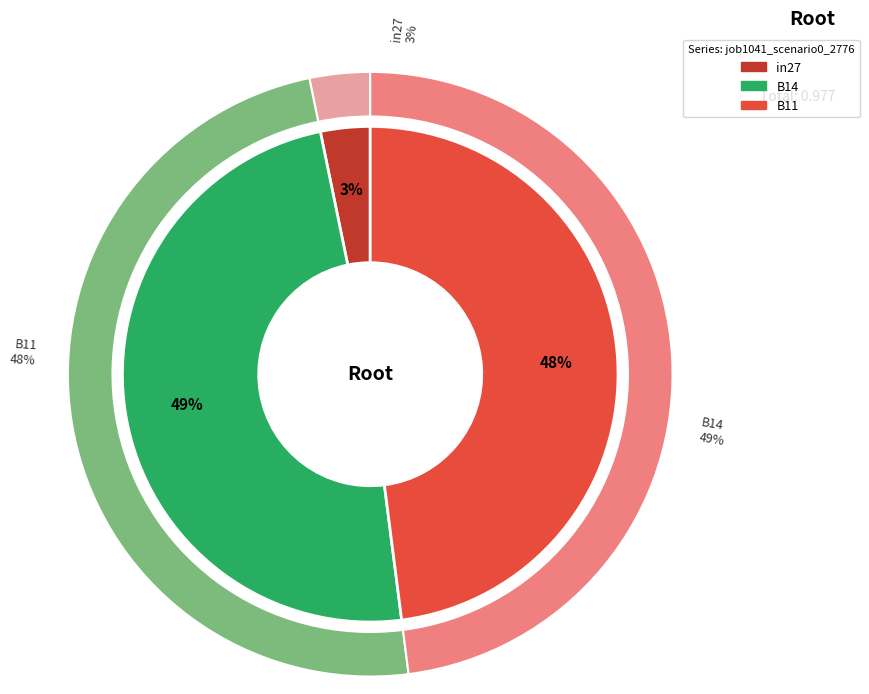

To the nearest percent, what percentage of the pie is in27?

3%